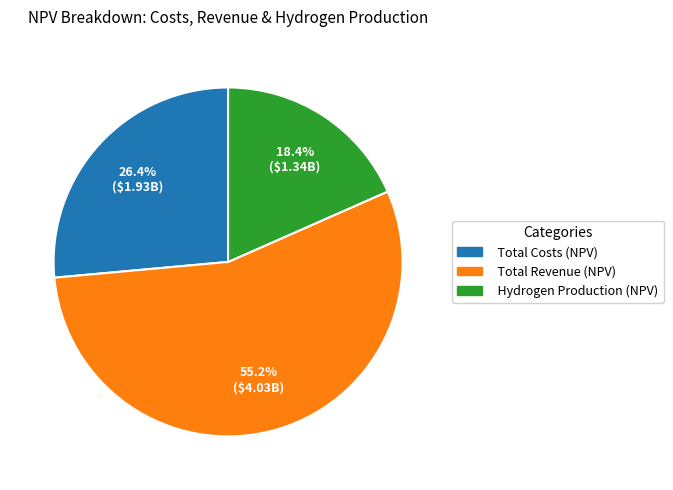

What is the ratio of the value at Total Costs (NPV) to the value at Total Revenue (NPV)?

0.5